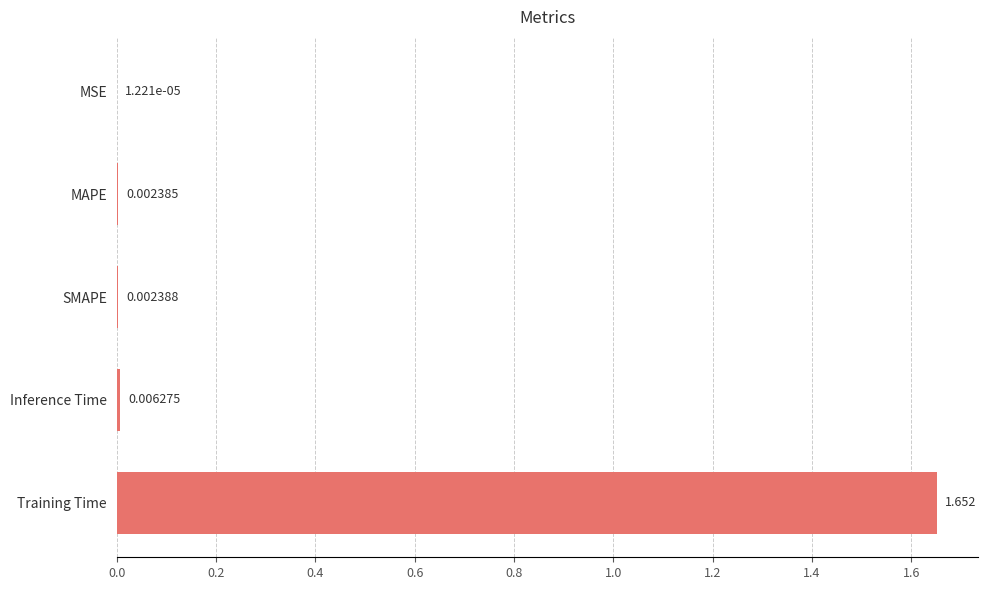

Which has a higher value, SMAPE or MAPE?

SMAPE